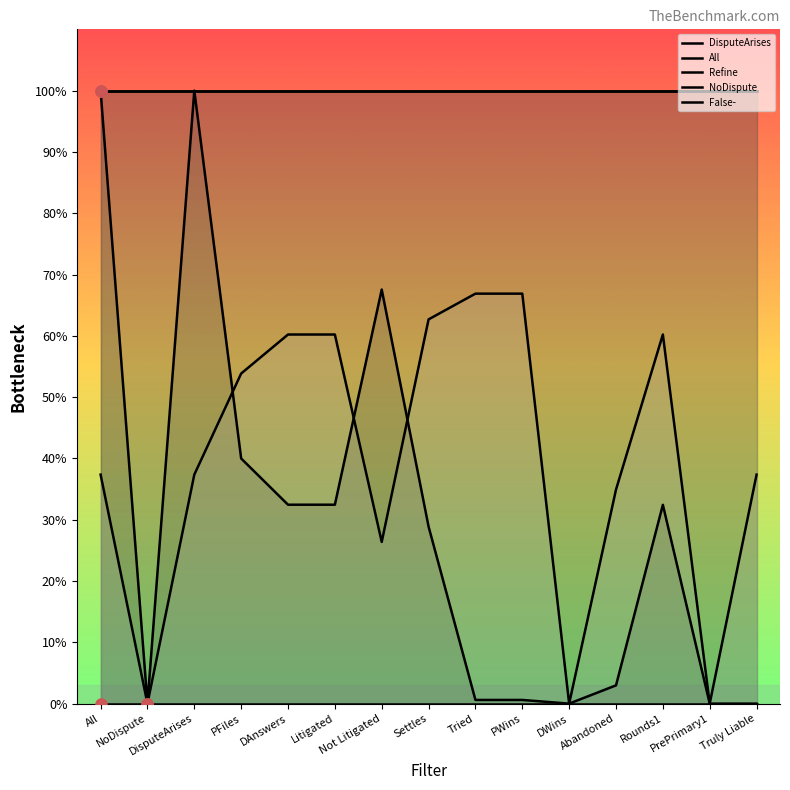

True or false: Refine and All intersect in this chart.

True